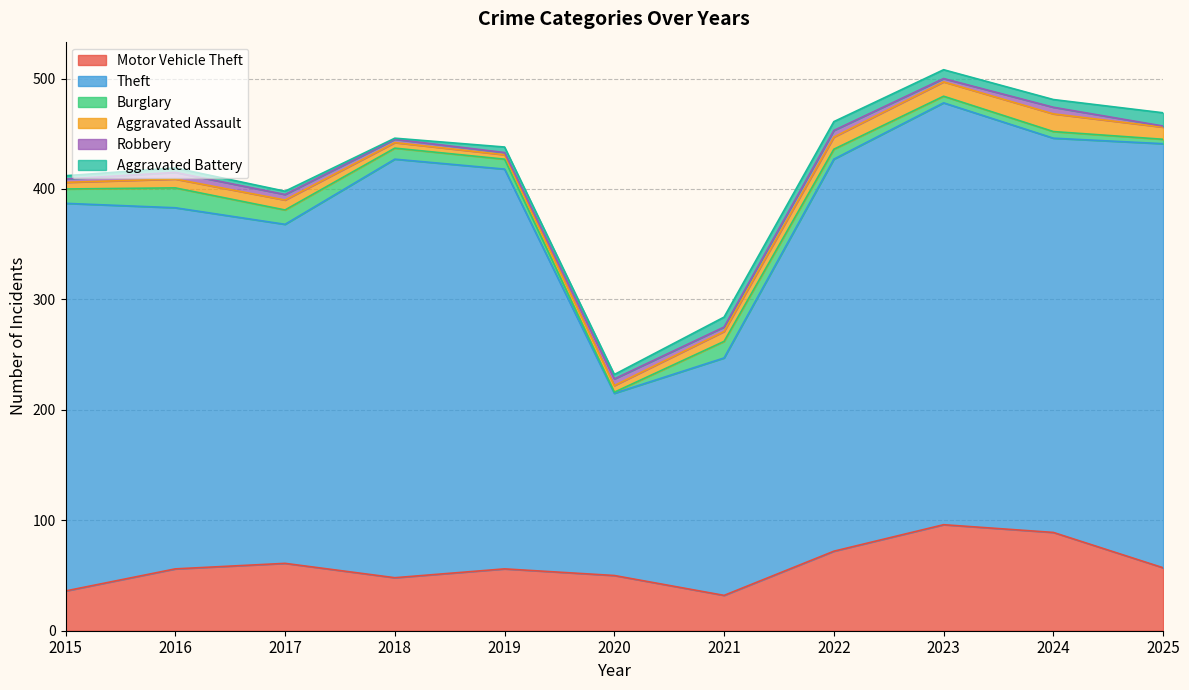

Where does the Motor Vehicle Theft series first go above 56?

2017